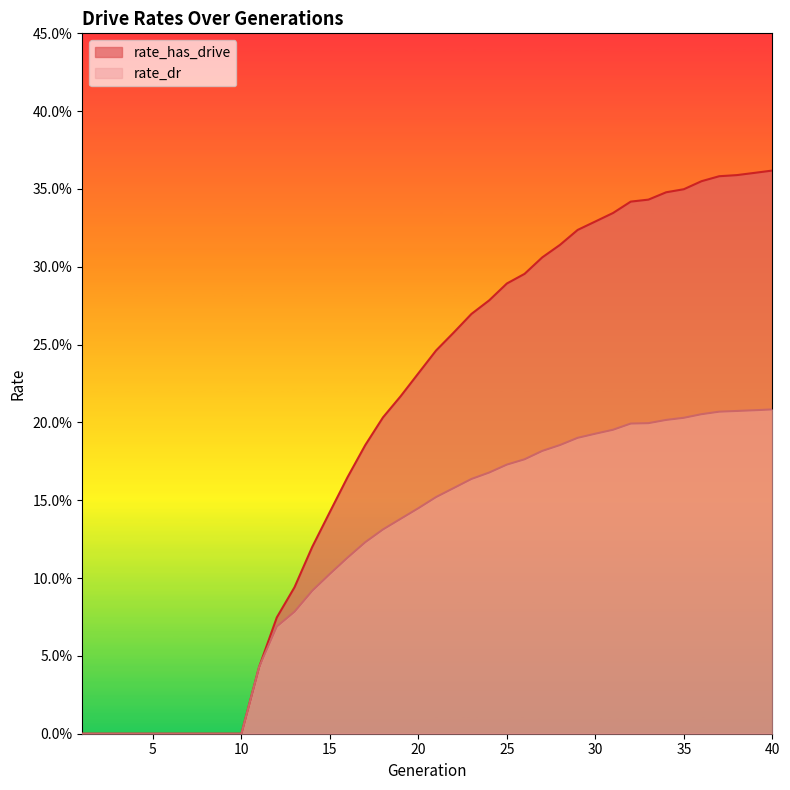

At which category is the sum across all series the highest?

40